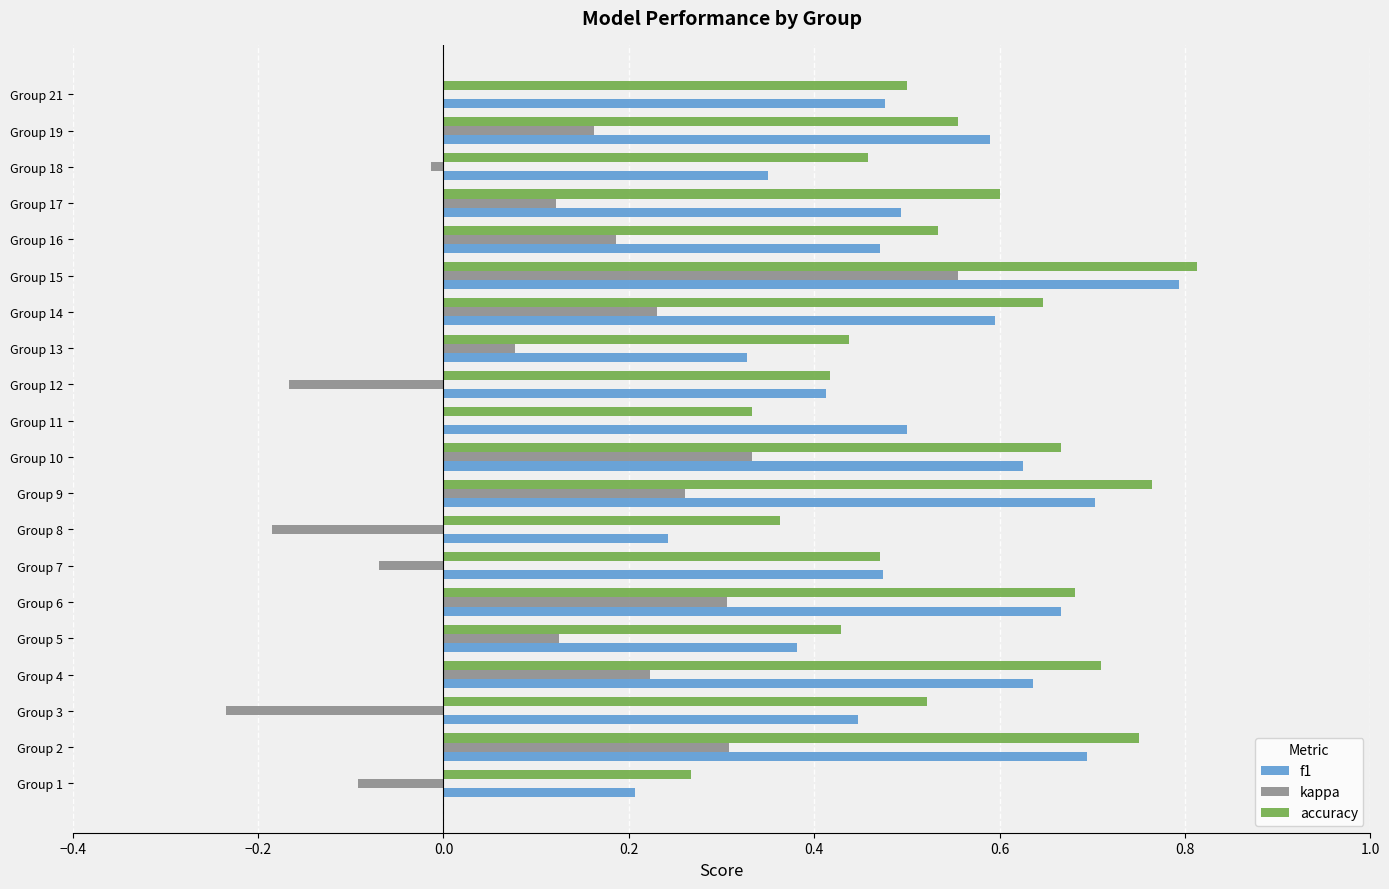

How many categories are shown in the chart?

20